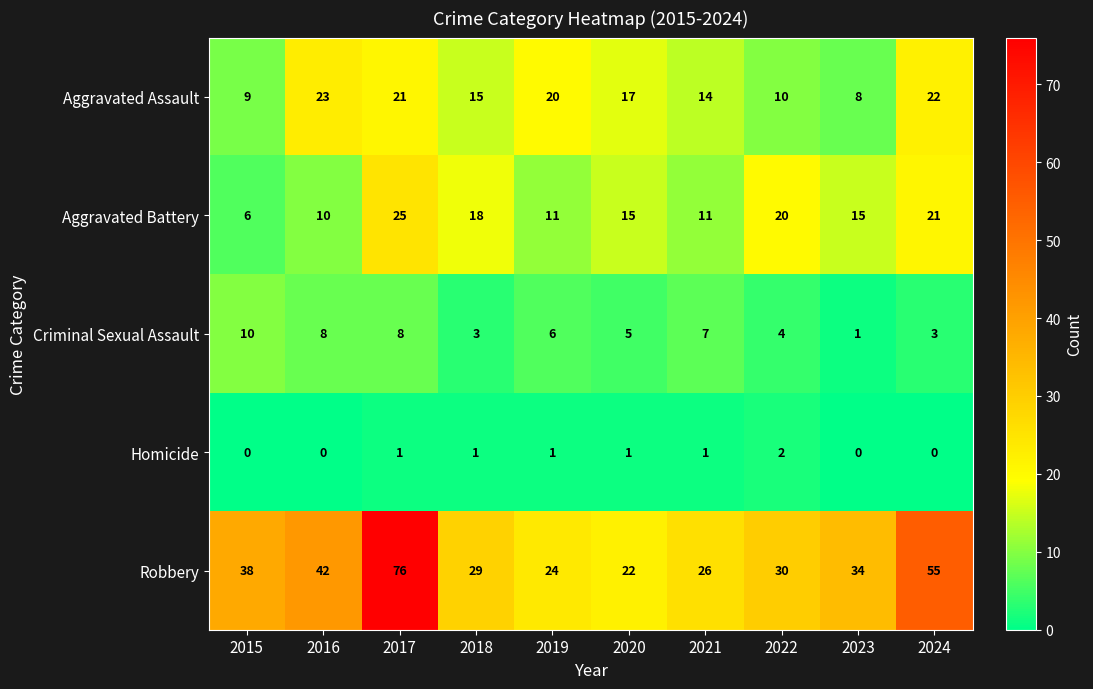

At which label does Aggravated Assault reach its peak?

2016